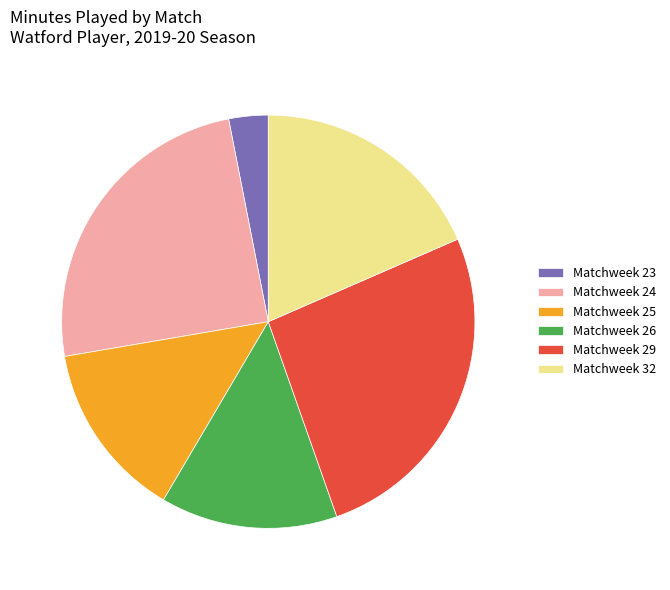

True or false: Matchweek 25 accounts for 14% of the total.

True